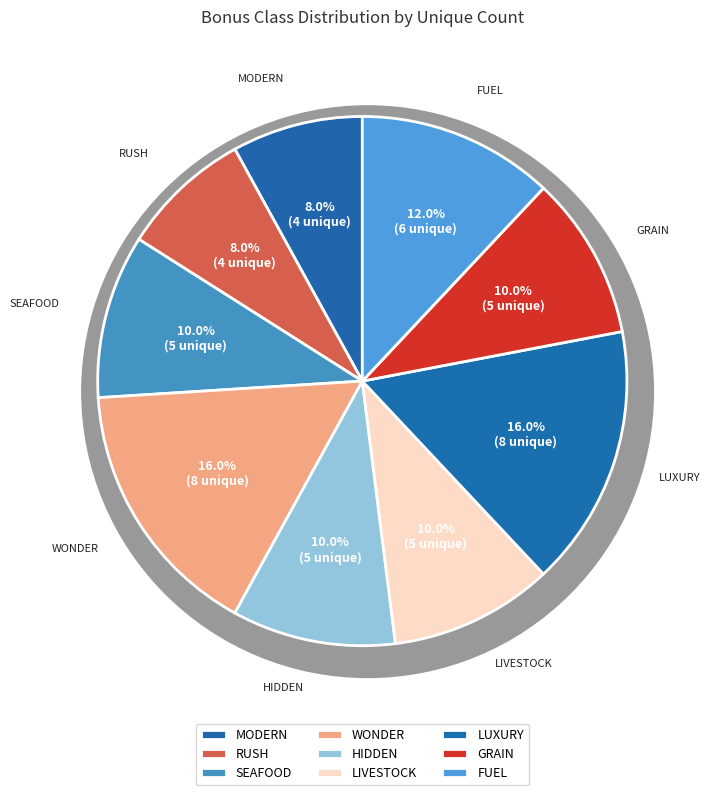

What is the largest slice in the pie chart?

BONUSCLASS_WONDER